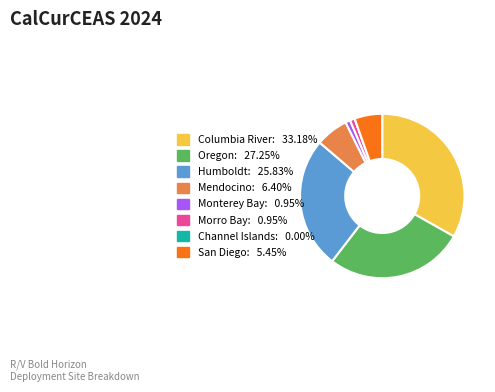

Between Monterey Bay and Oregon, which is larger?

Oregon